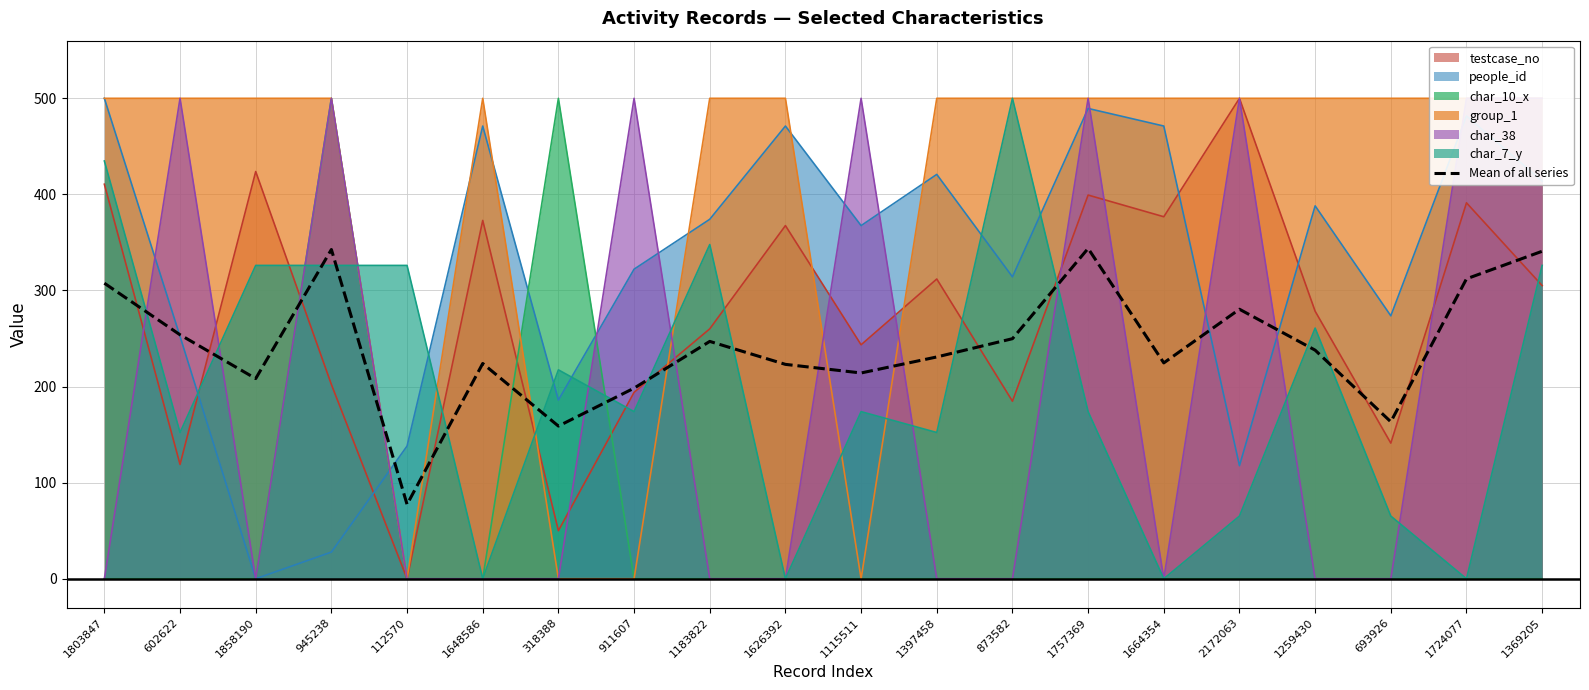

Which category has the highest value across all series?

1757369